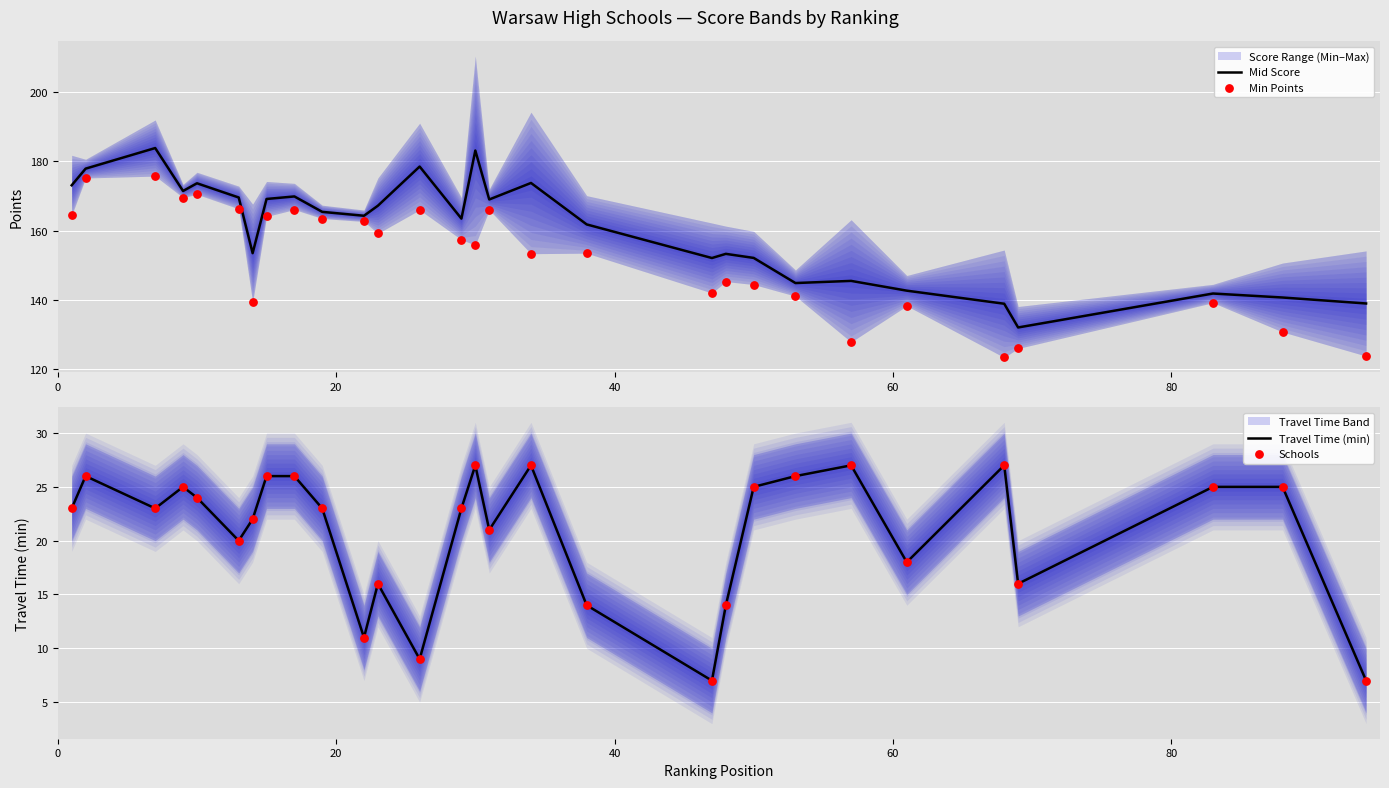

What is the highest value of the Mid Score series?

183.8